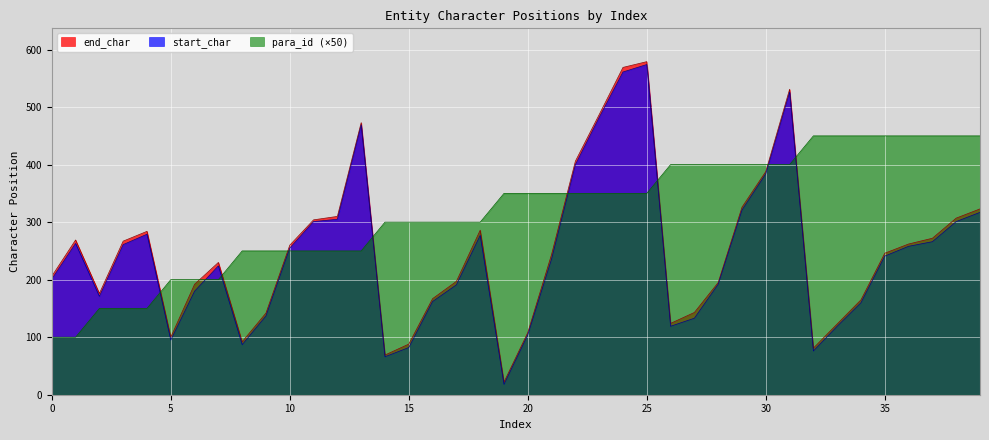

How many values in the end_char series are below 246?

20